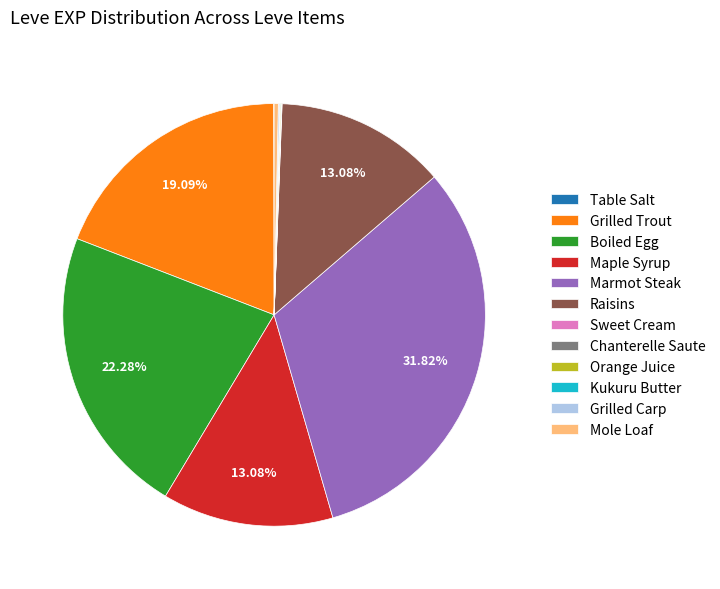

Which has a higher value, Grilled Trout or Raisins?

Grilled Trout